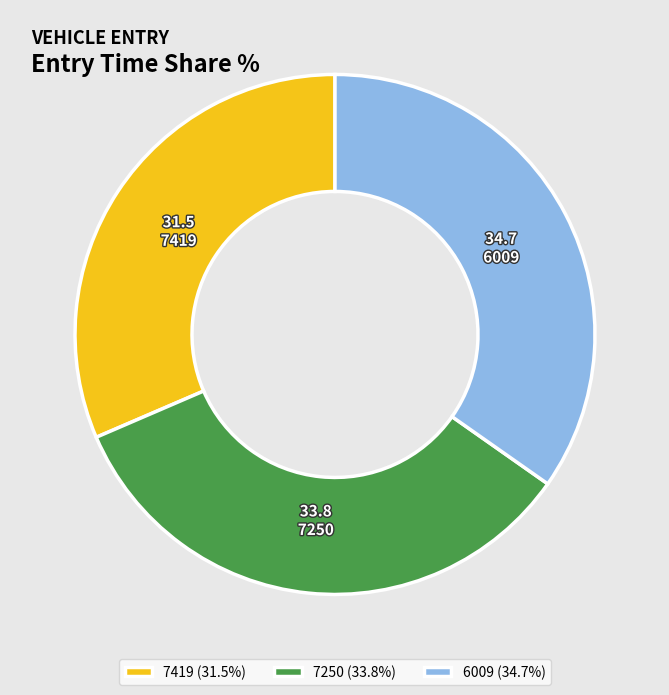

Which has a higher value, 6009 or 7419?

6009